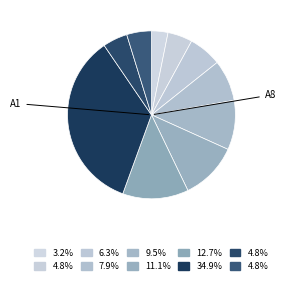

Is there any slice that represents more than half of the pie?

No